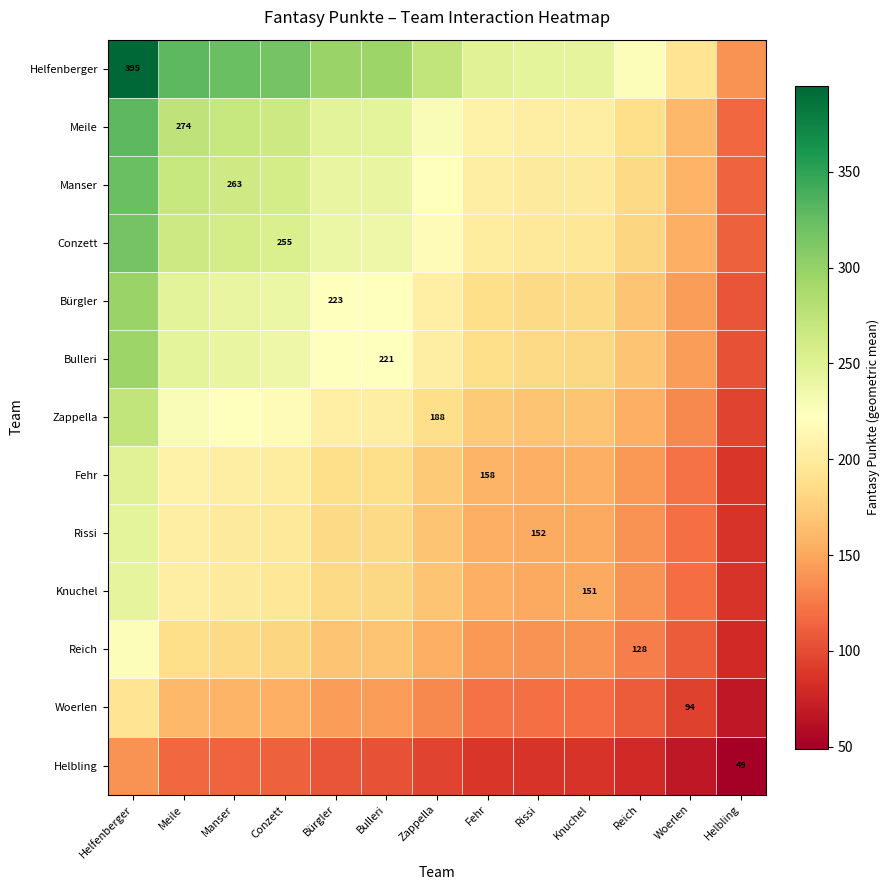

Which series changed the most between Helfenberger and Fehr?

Helfenberger